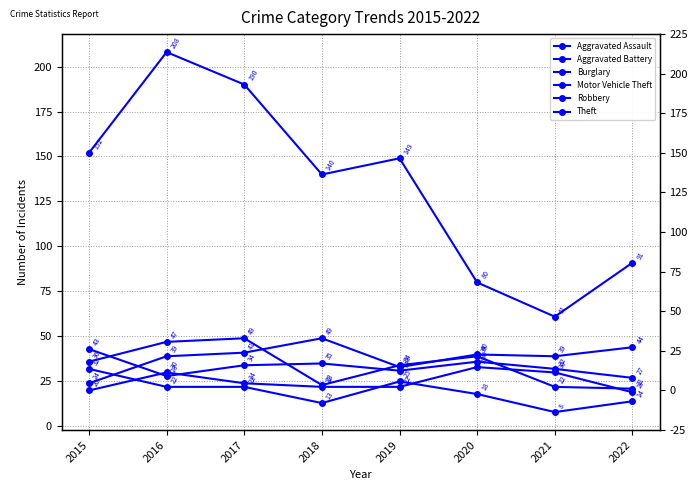

Which series changed the most between 2015 and 2021?

Theft